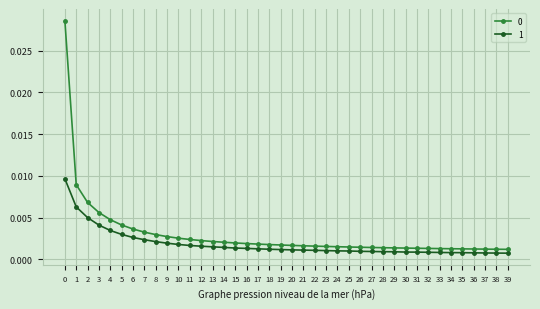

True or false: 0 and 1 cross at least once.

False